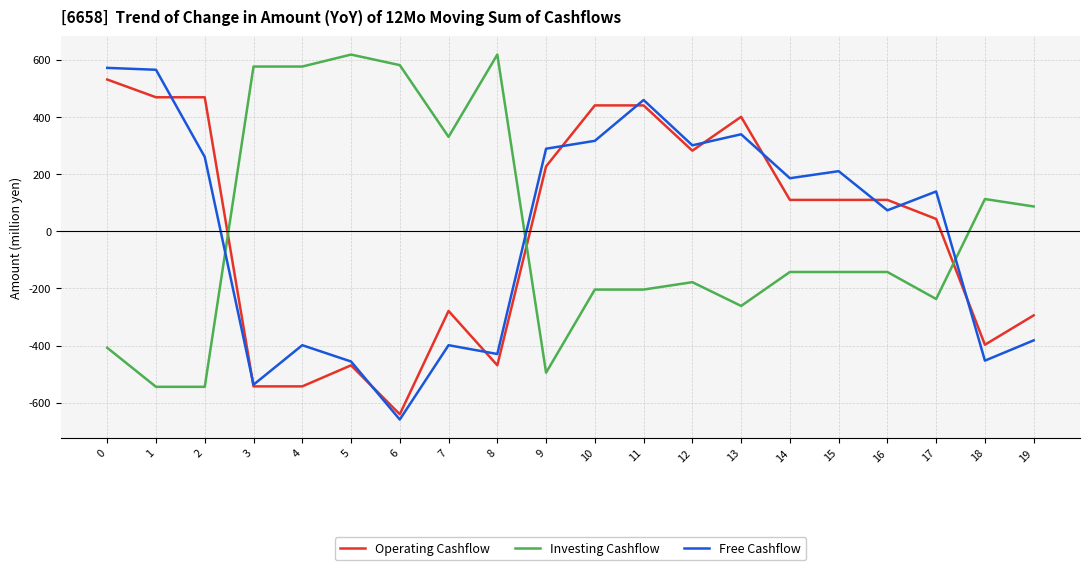

Count the number of categories in the chart.

20